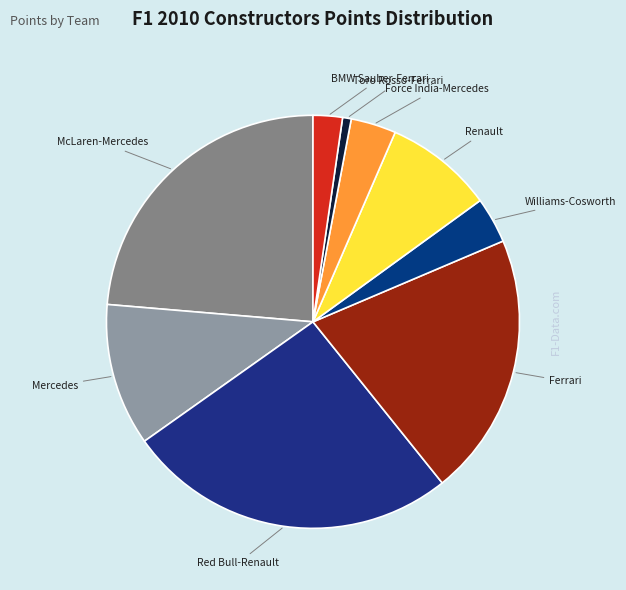

Does Force India-Mercedes account for over 50% of the chart?

No